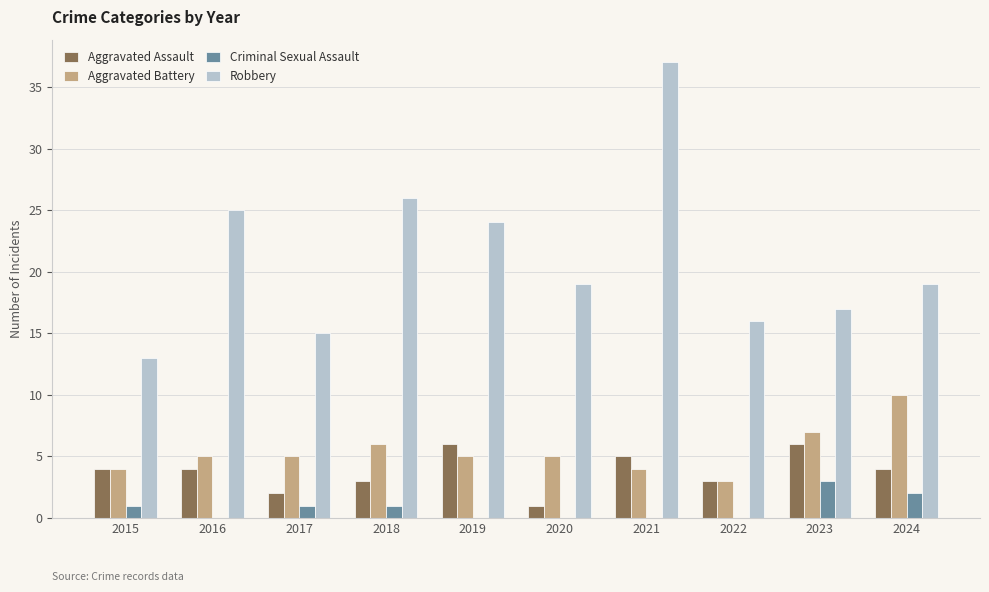

What is the spread (max minus min) of values at 2020?

19